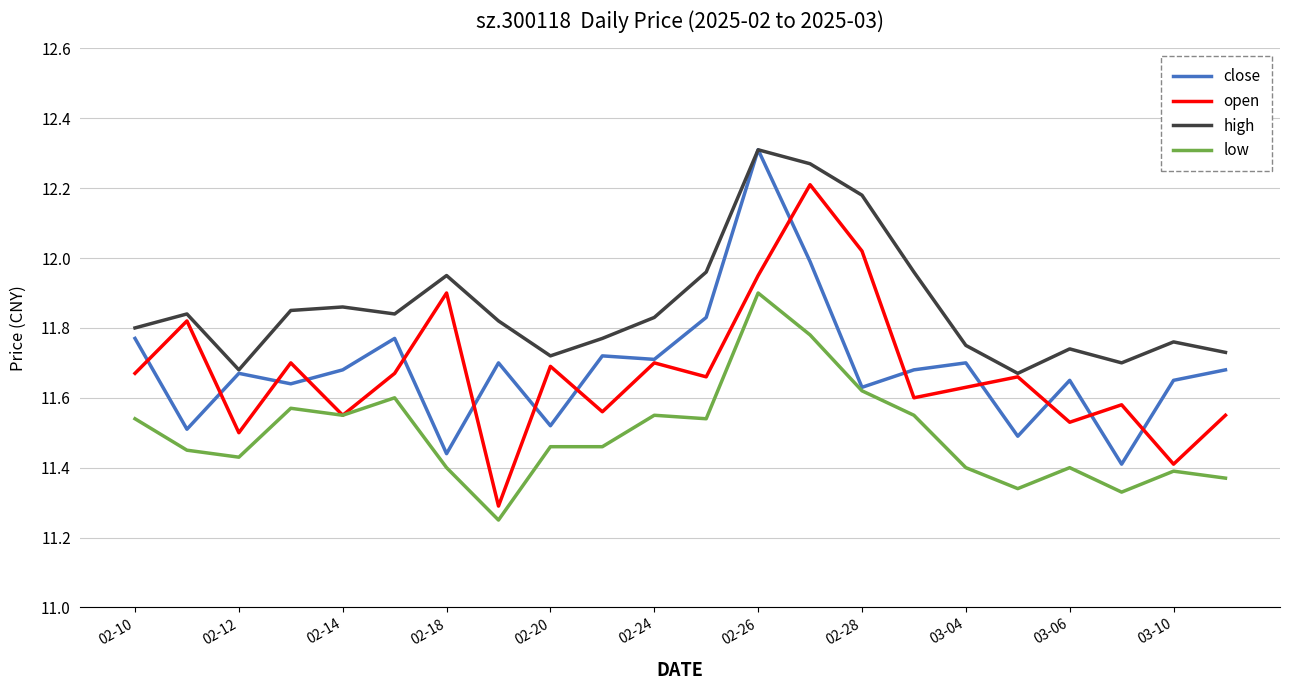

Which series has the largest total across all categories?

high